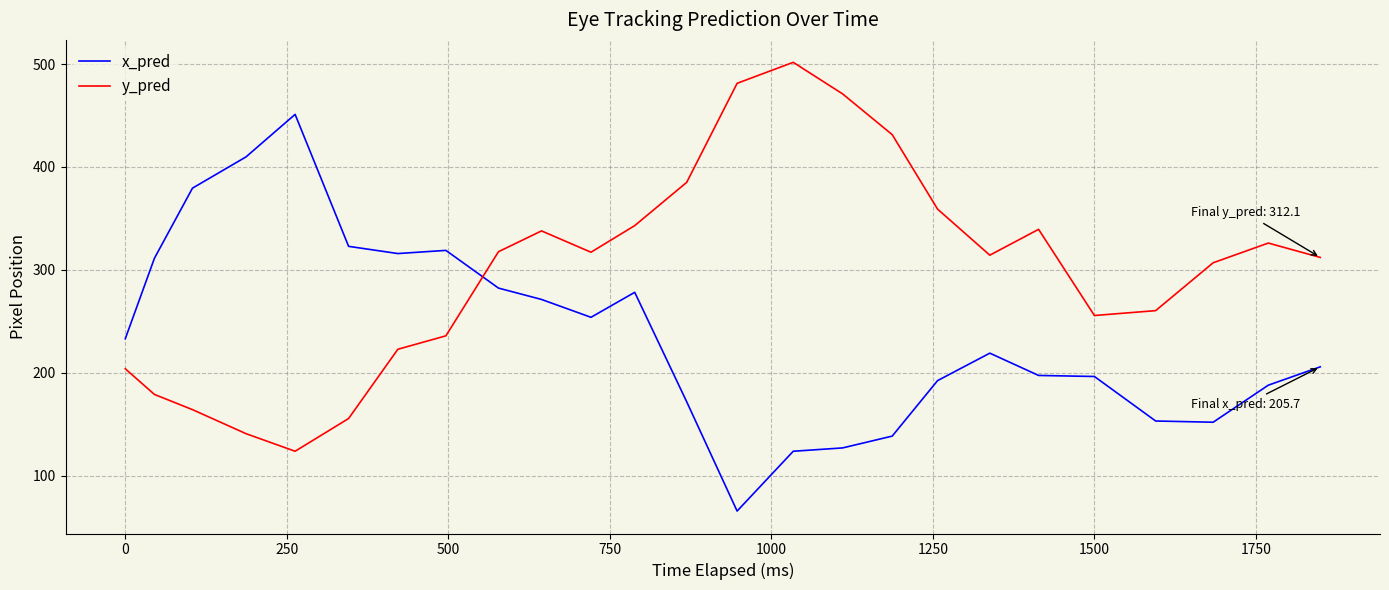

What is the average value of the y_pred series?

299.4